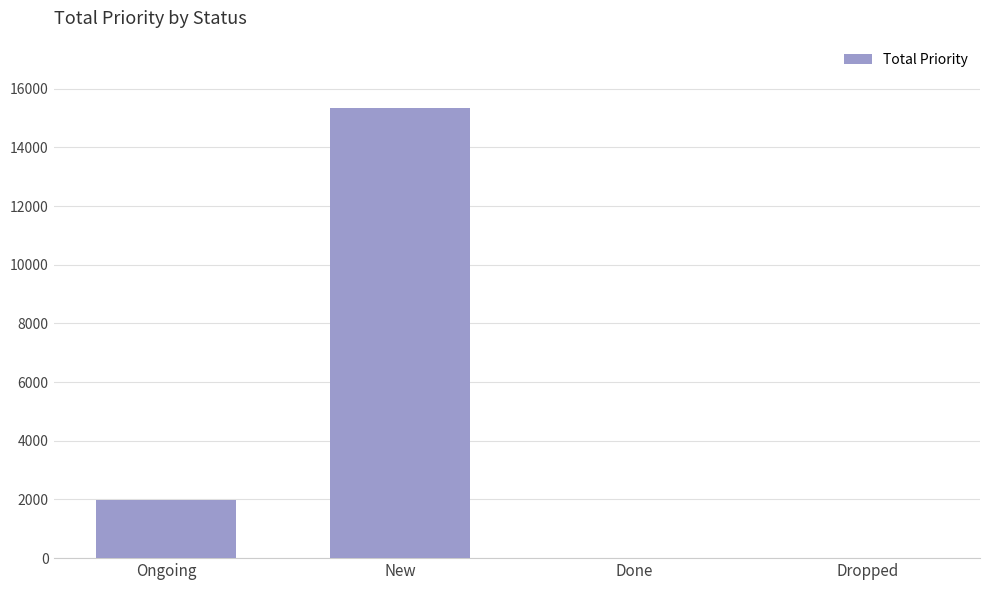

What is the average value?

4335